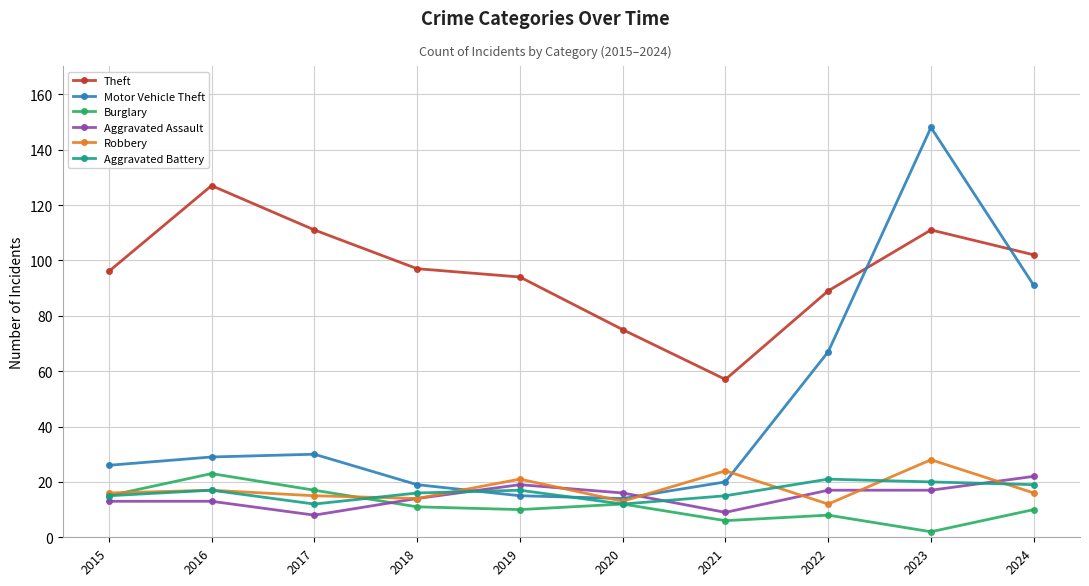

The Robbery series shows 12 at 2022. True or false?

True